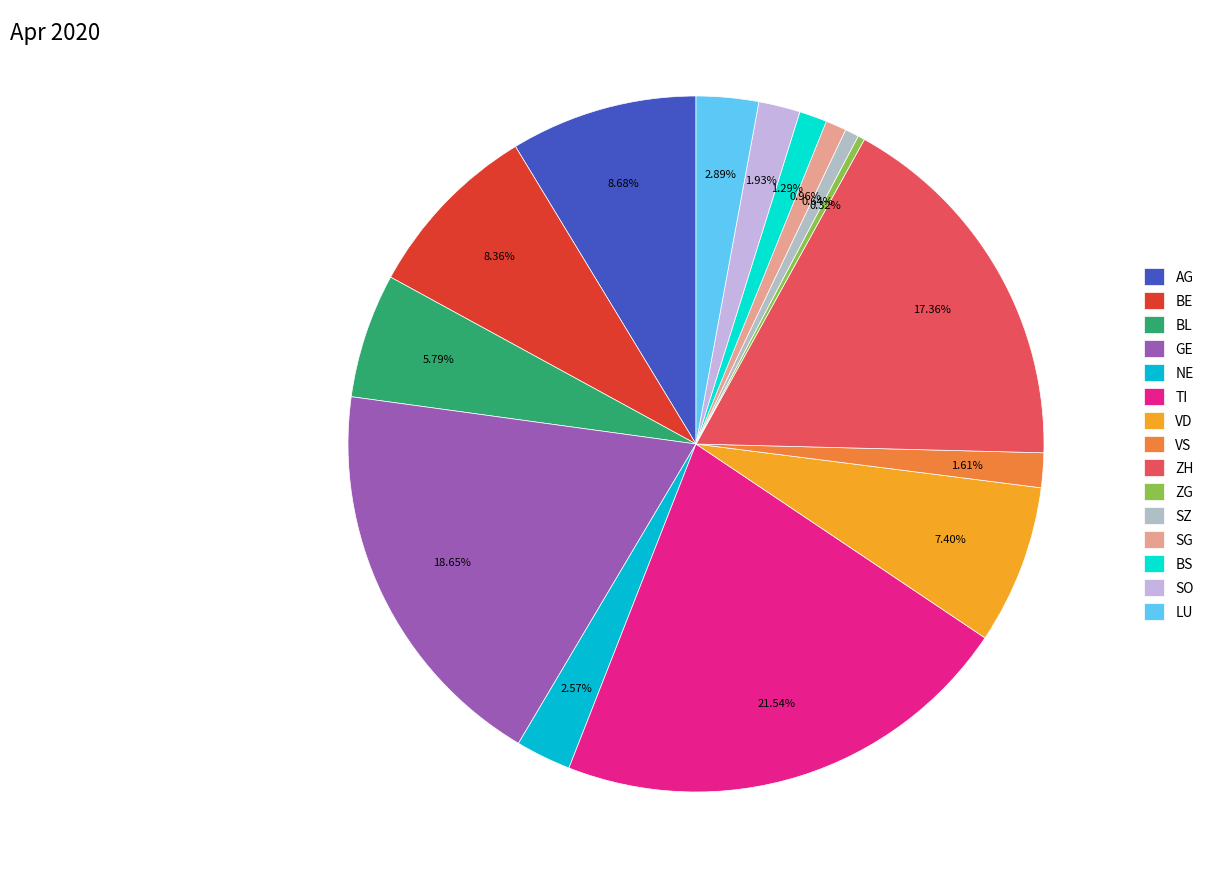

What is the largest slice in the pie chart?

TI